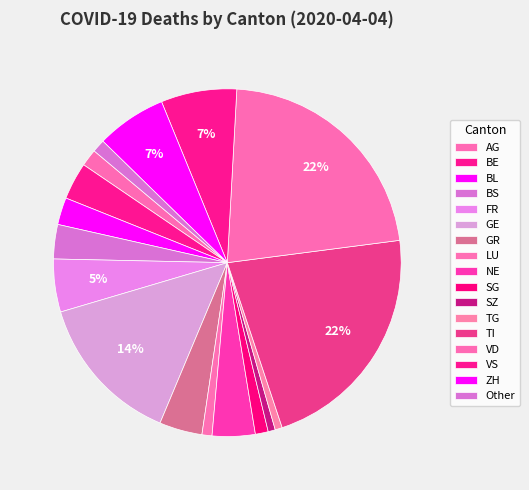

How many slices are in this pie chart?

17